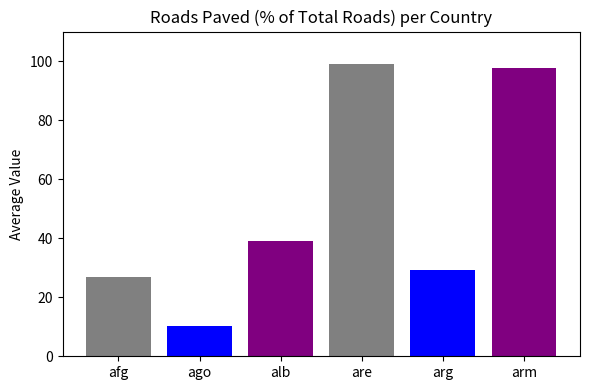

What is the smallest value displayed?

10.4